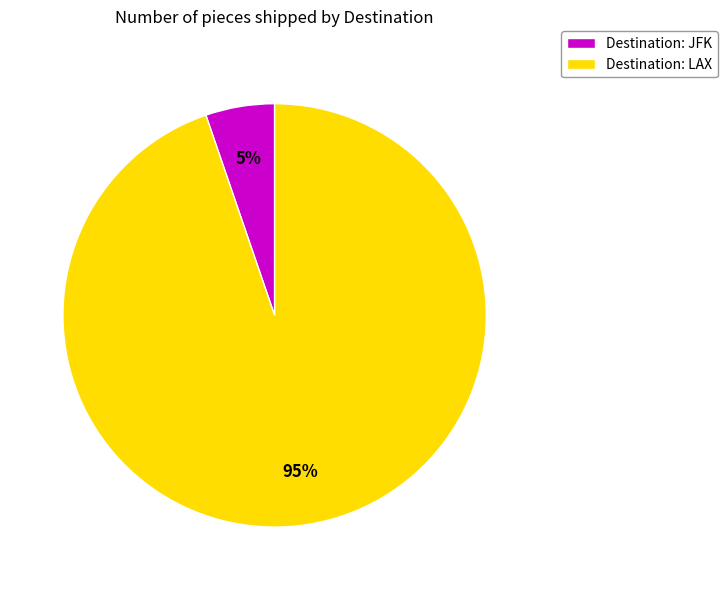

To the nearest percent, what portion does Destination: LAX represent?

95%